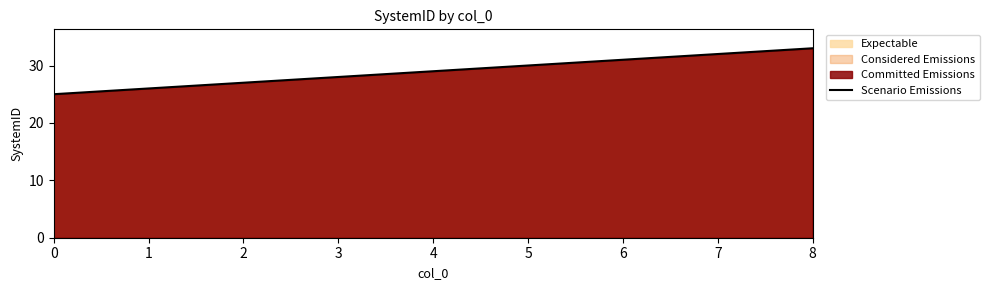

What is the difference between the maximum and minimum values?

8